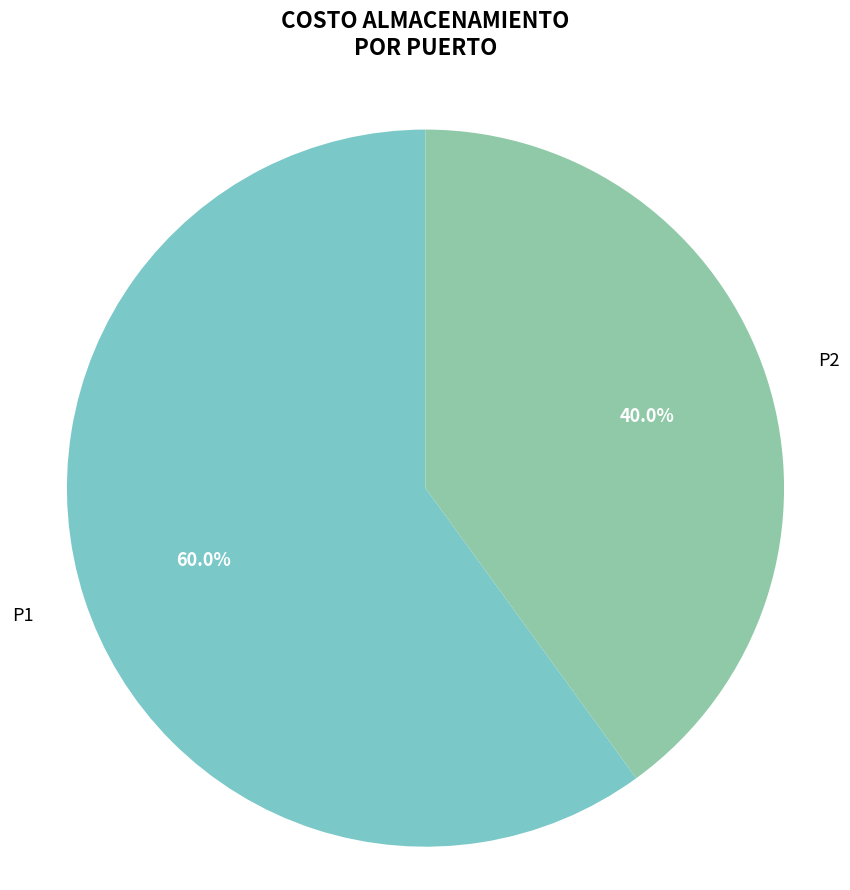

Approximately how many times larger is the value at P2 compared to P1?

0.7